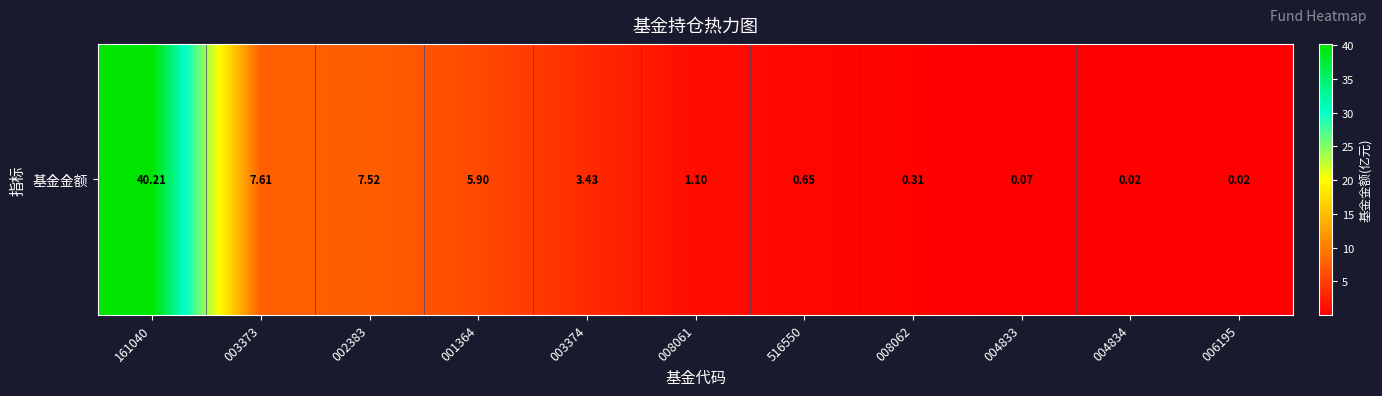

How many values are below 1?

5